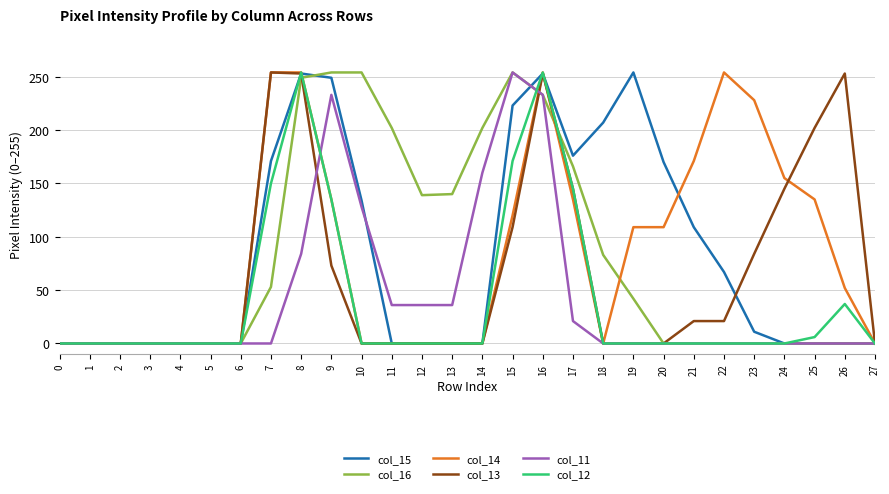

At how many categories does at least one series exceed 103?

20